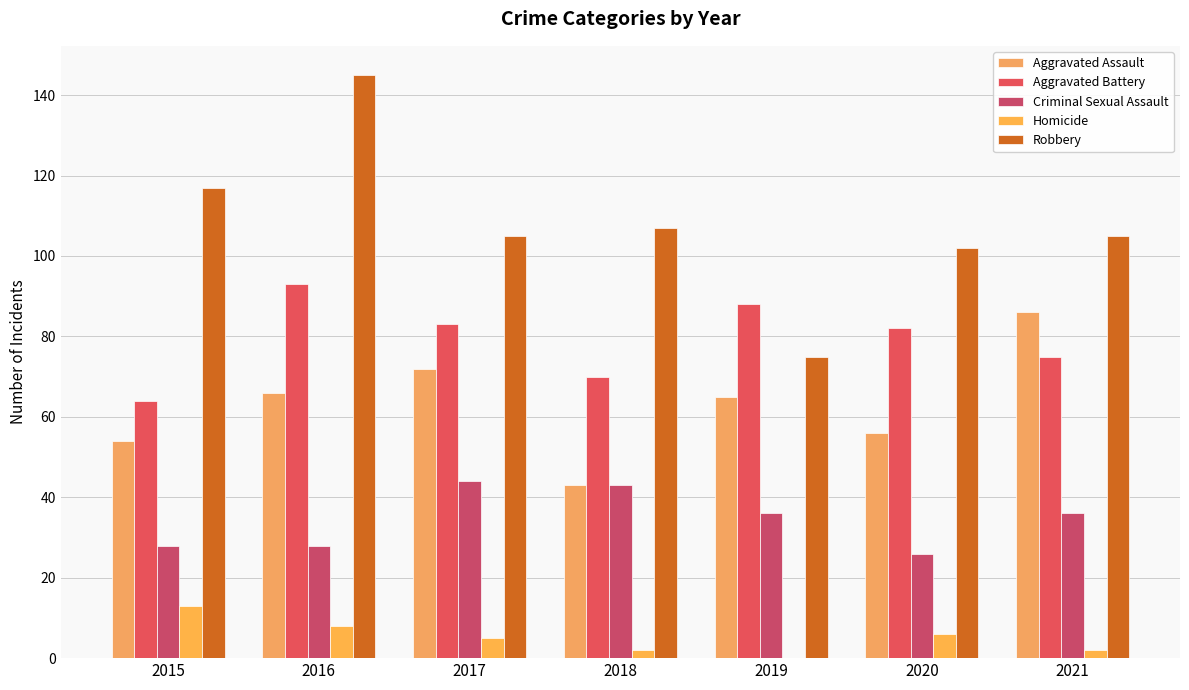

How many groups of bars are there?

7